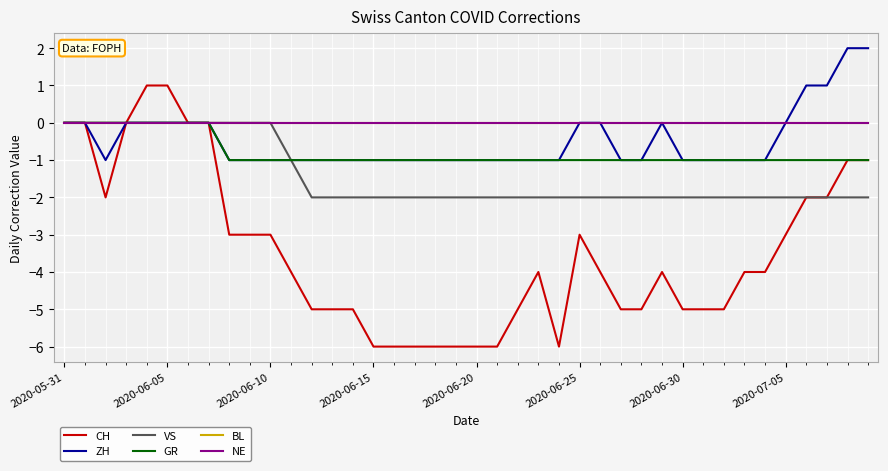

What is the greatest value displayed?

2